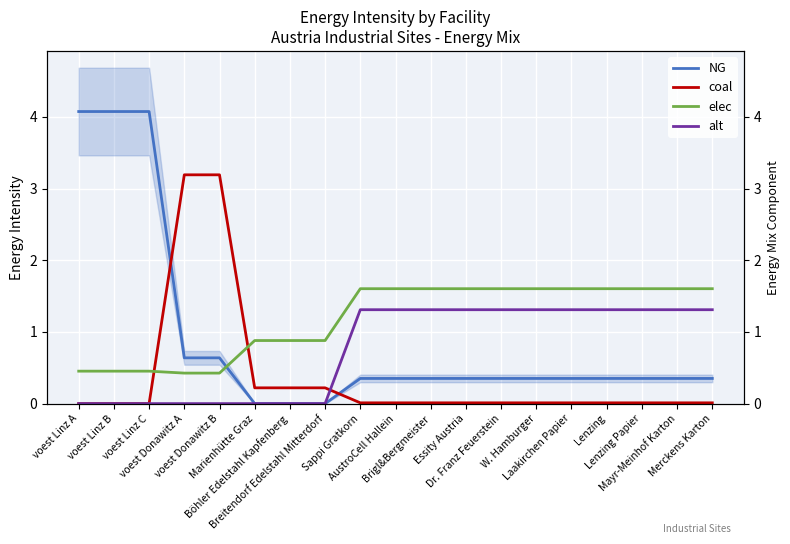

Reading left to right, what are all the values shown in this chart?

NG: 4.1	4.1	4.1	0.6	0.6	0.0	0.0	0.0	0.4	0.4	0.4	0.4	0.4	0.4	0.4	0.4	0.4	0.4	0.4
coal: 0.0	0.0	0.0	3.2	3.2	0.2	0.2	0.2	0.0	0.0	0.0	0.0	0.0	0.0	0.0	0.0	0.0	0.0	0.0
elec: 0.5	0.5	0.5	0.4	0.4	0.9	0.9	0.9	1.6	1.6	1.6	1.6	1.6	1.6	1.6	1.6	1.6	1.6	1.6
alt: 0.0	0.0	0.0	0.0	0.0	0.0	0.0	0.0	1.3	1.3	1.3	1.3	1.3	1.3	1.3	1.3	1.3	1.3	1.3